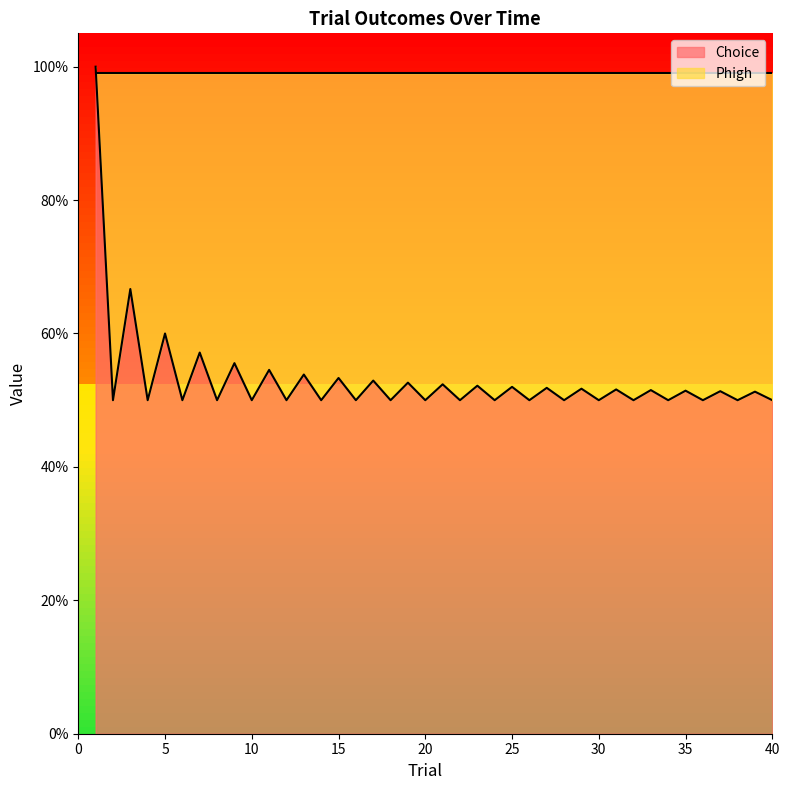

Reading right to left, transcribe all the data shown in this chart.

Choice: 0.0	1.0	0.0	1.0	0.0	1.0	0.0	1.0	0.0	1.0	0.0	1.0	0.0	1.0	0.0	1.0	0.0	1.0	0.0	1.0	0.0	1.0	0.0	1.0	0.0	1.0	0.0	1.0	0.0	1.0	0.0	1.0	0.0	1.0	0.0	1.0	0.0	1.0	0.0	1.0
Phigh: 1.0	1.0	1.0	1.0	1.0	1.0	1.0	1.0	1.0	1.0	1.0	1.0	1.0	1.0	1.0	1.0	1.0	1.0	1.0	1.0	1.0	1.0	1.0	1.0	1.0	1.0	1.0	1.0	1.0	1.0	1.0	1.0	1.0	1.0	1.0	1.0	1.0	1.0	1.0	1.0